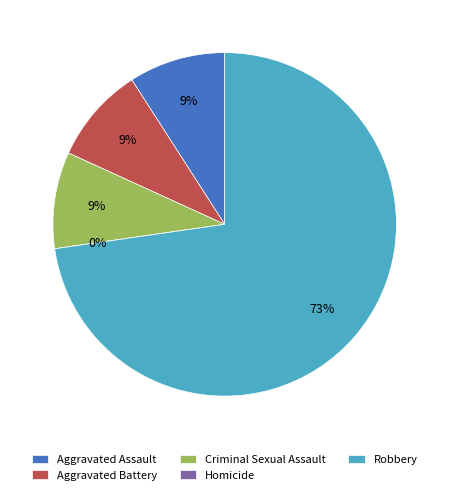

Which has a higher value, Criminal Sexual Assault or Aggravated Battery?

Criminal Sexual Assault